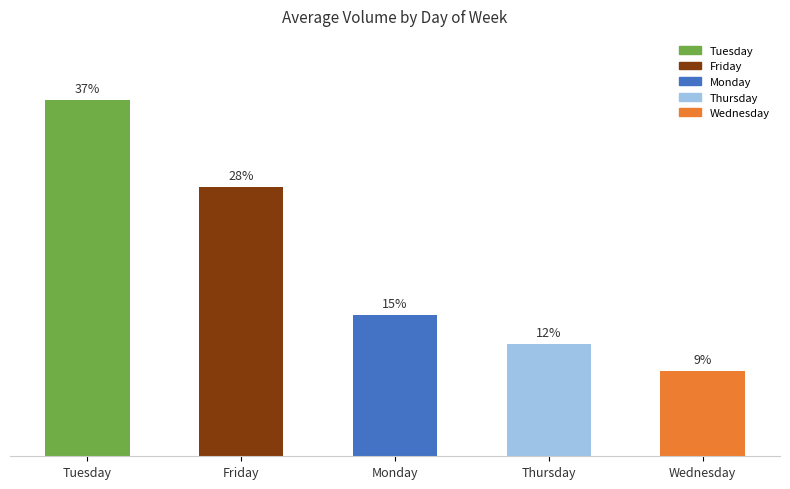

What is the average value?

20.0